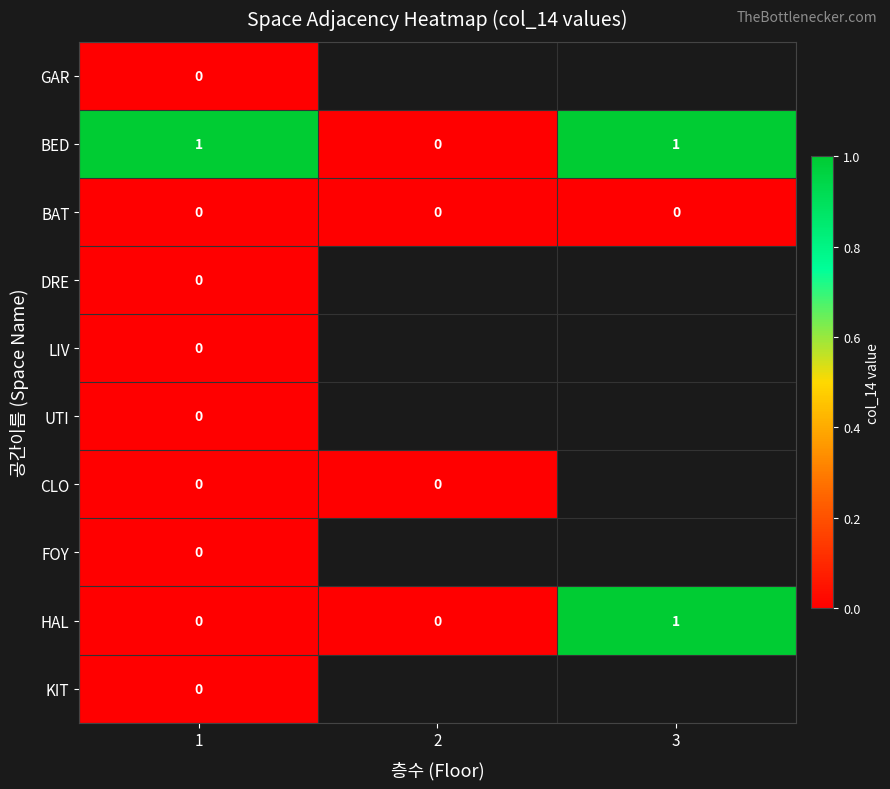

The BAT series shows 0.0 at 1. True or false?

True